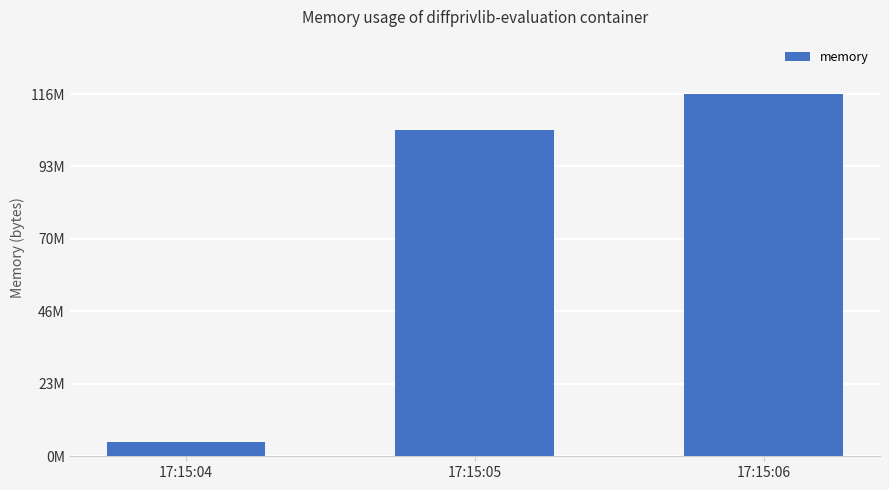

How many values are between 4620288 and 116879360?

3